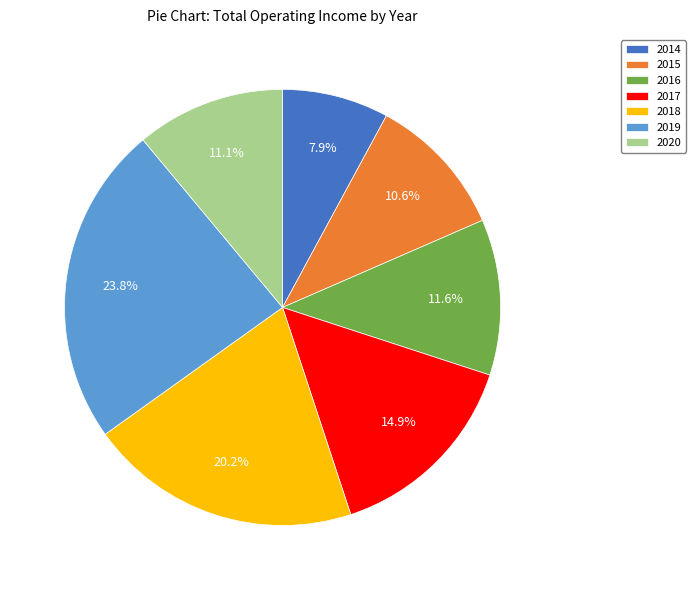

Which category has the biggest portion of the pie?

2019